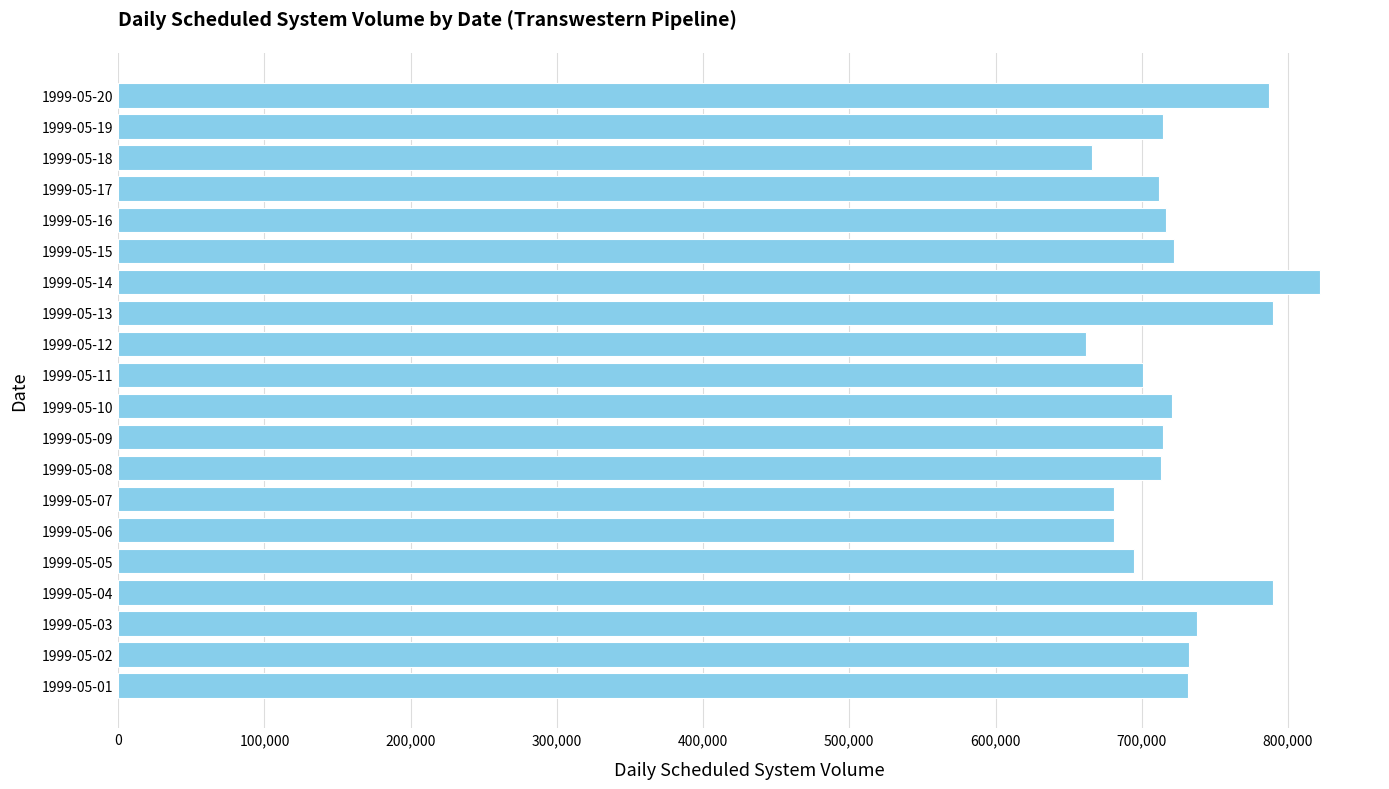

What is the change in value from 1999-05-17 to 1999-05-20?

+74742